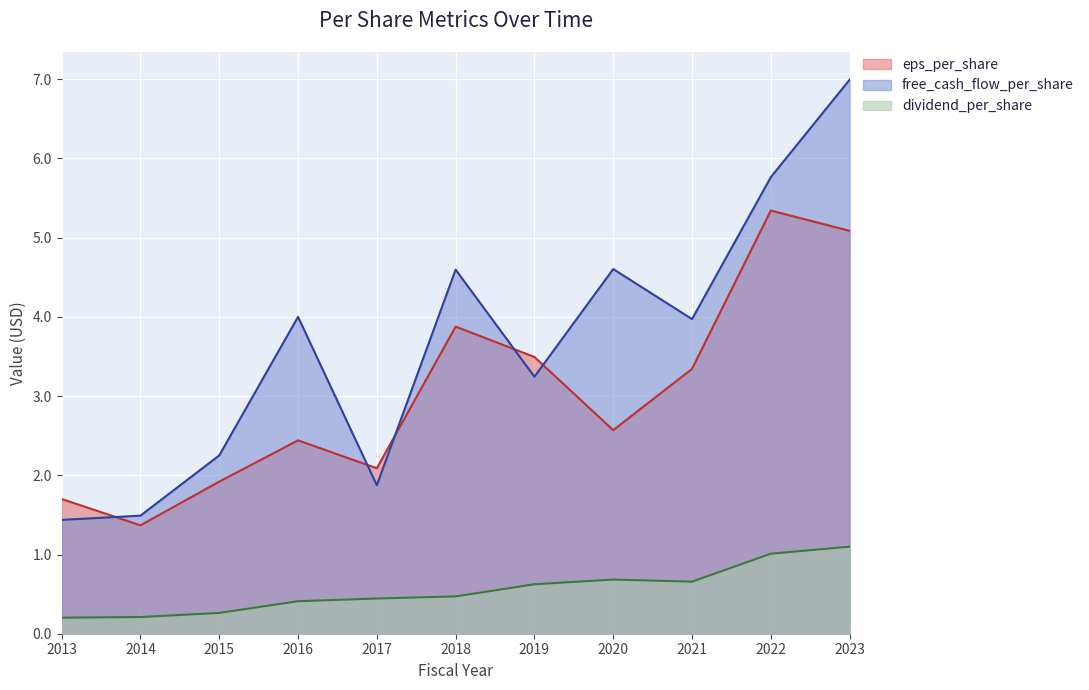

How many lines are shown in the chart?

3